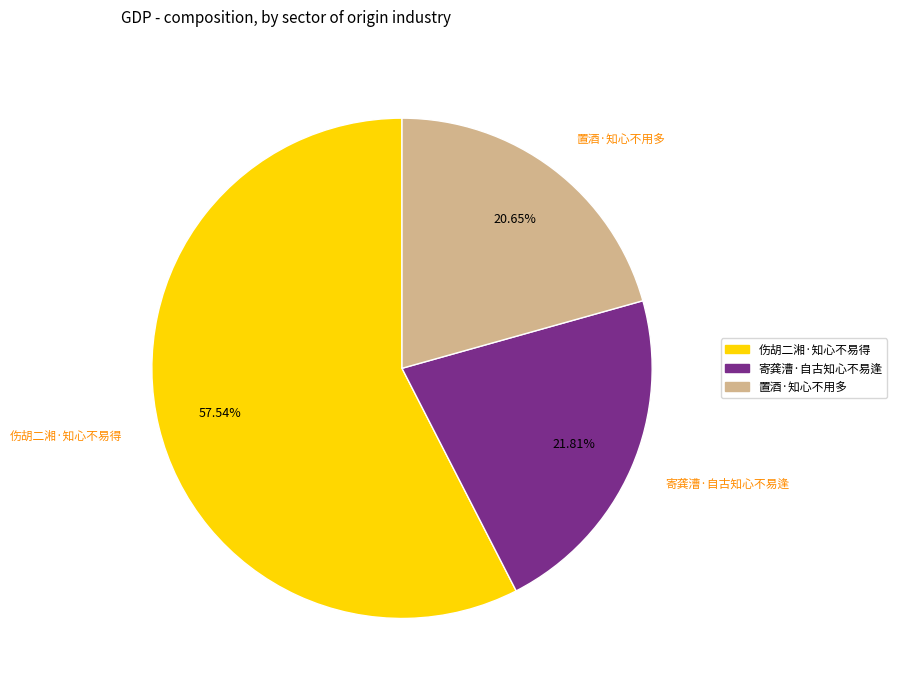

Which slice represents more than half of the pie?

伤胡二湘·知心不易得